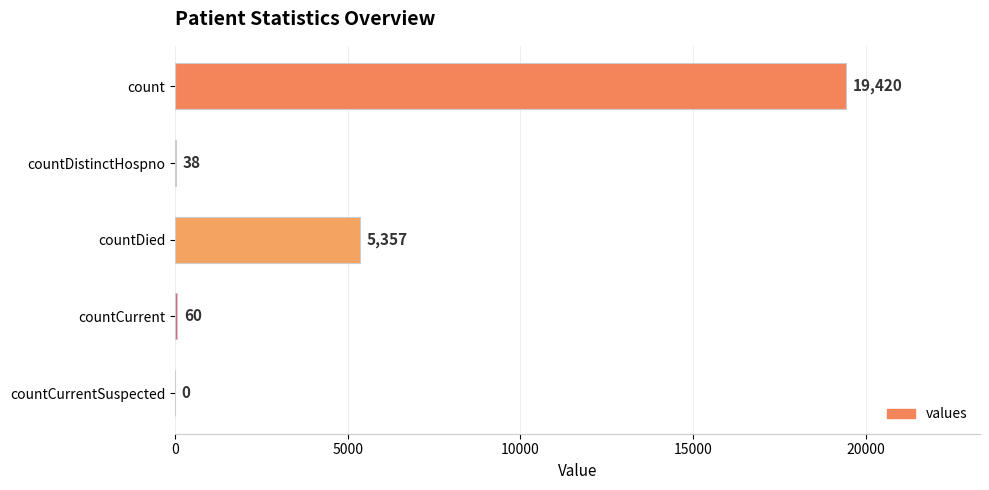

True or false: the data shows 19420 at count.

True